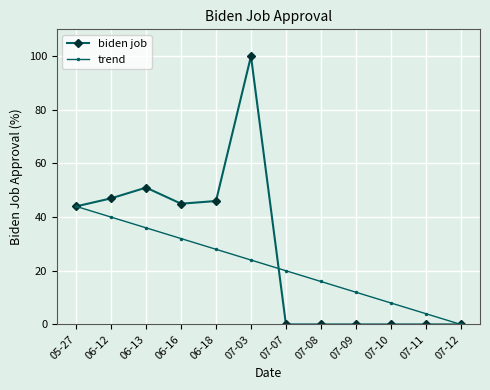

What is the label of the 7th point from the right?

07-03